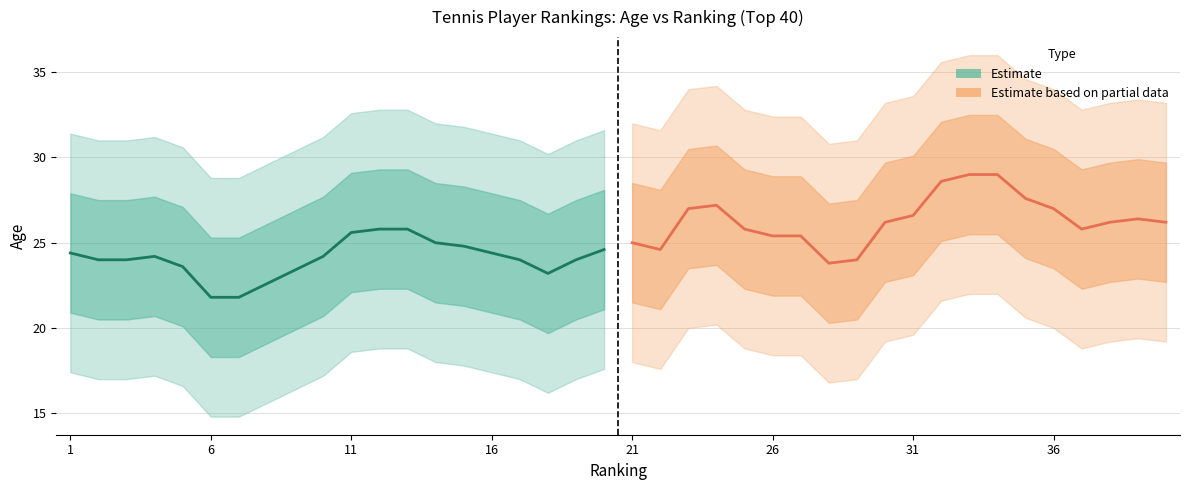

What is the maximum value for Estimate?

25.8